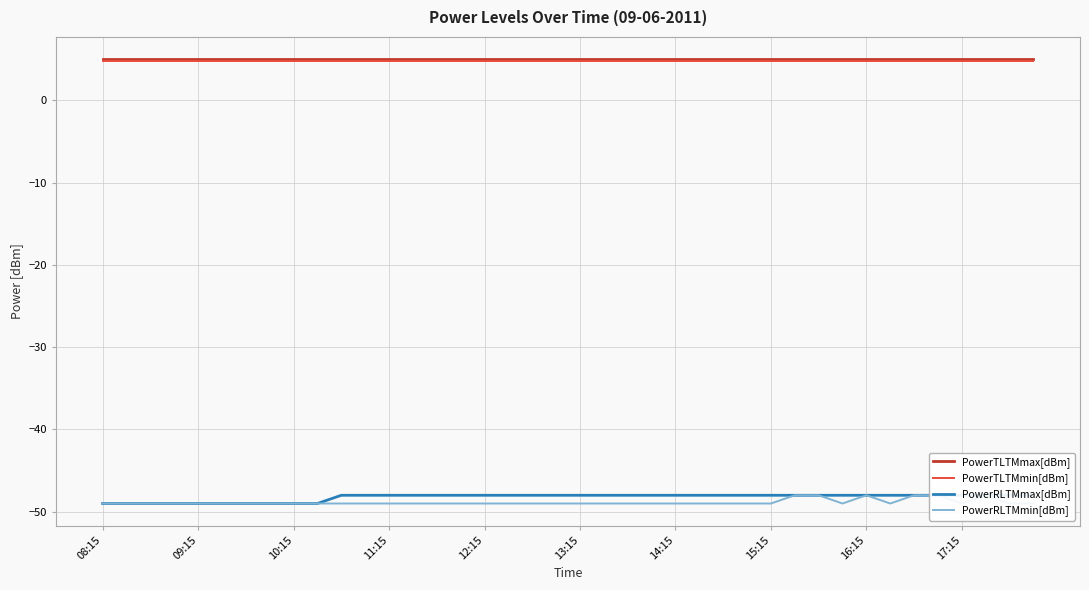

What is the value of the PowerTLTMmin[dBm] point at the 3rd from the left?

4.8